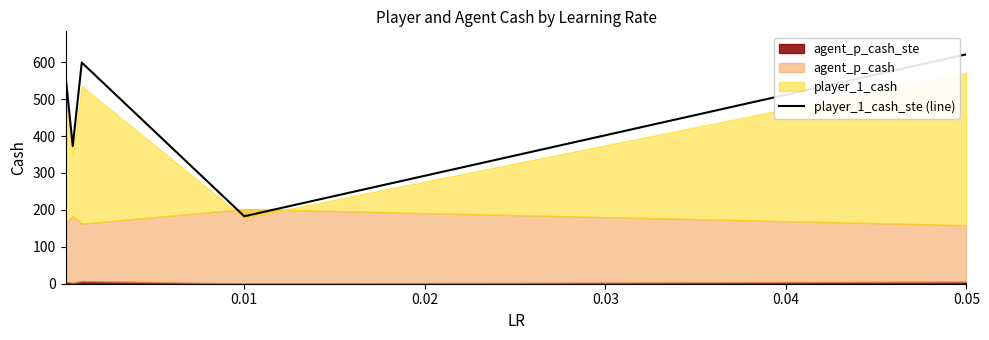

What is the highest value of the player_1_cash_ste (line) series?

621.6